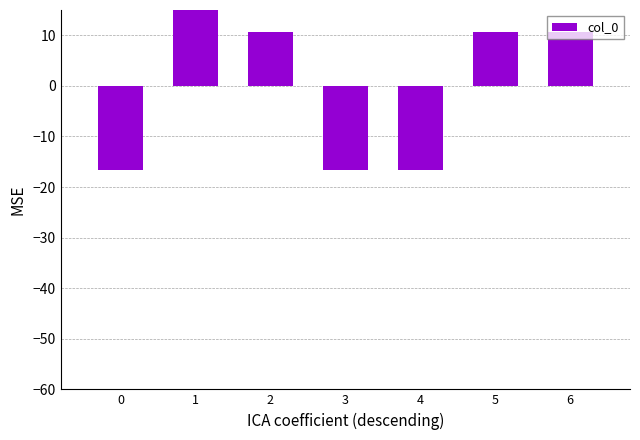

What is the change in value from 3 to 5?

+27.2